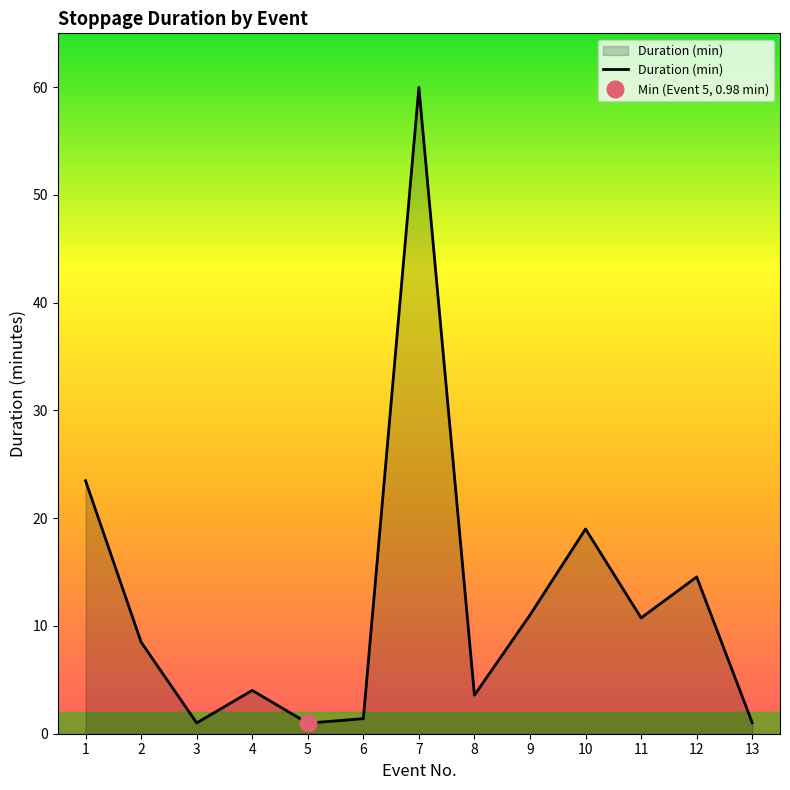

List the labels in order of value, largest first.

7, 1, 10, 12, 9, 11, 2, 4, 8, 6, 13, 3, 5